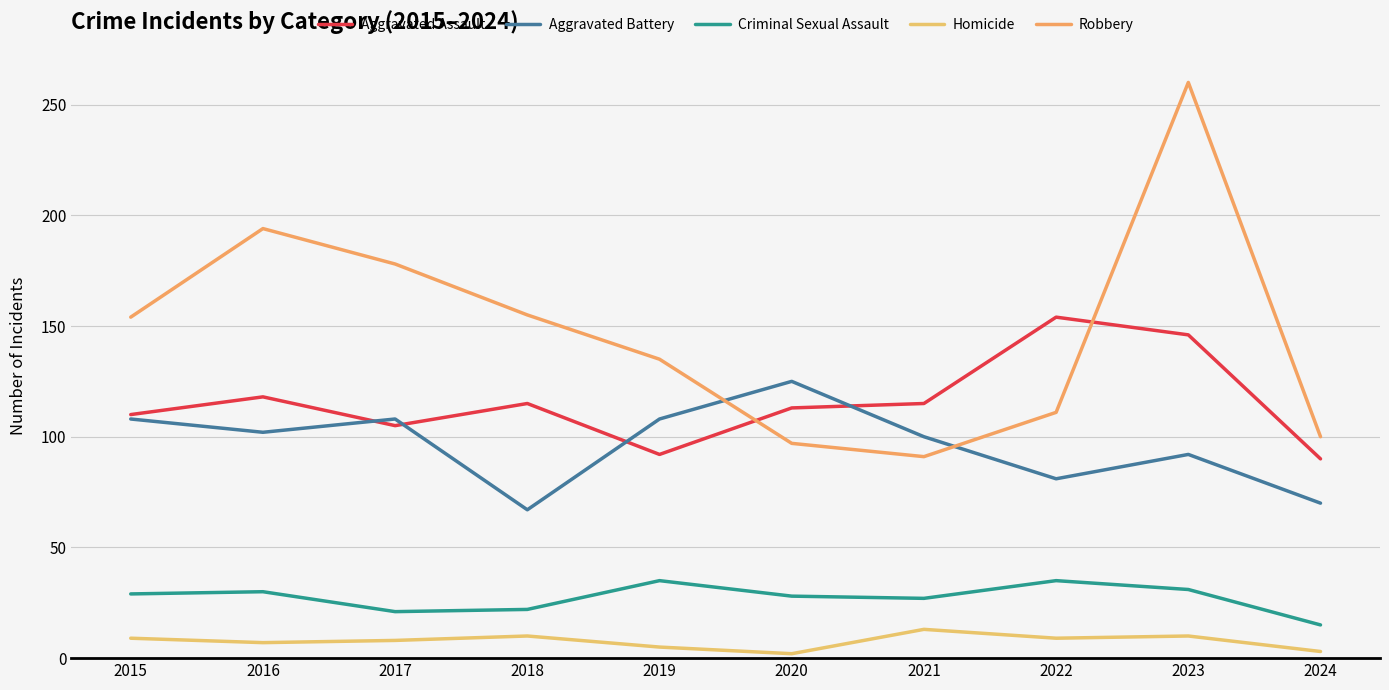

What is the value of the Homicide point at the 9th from the left?

10